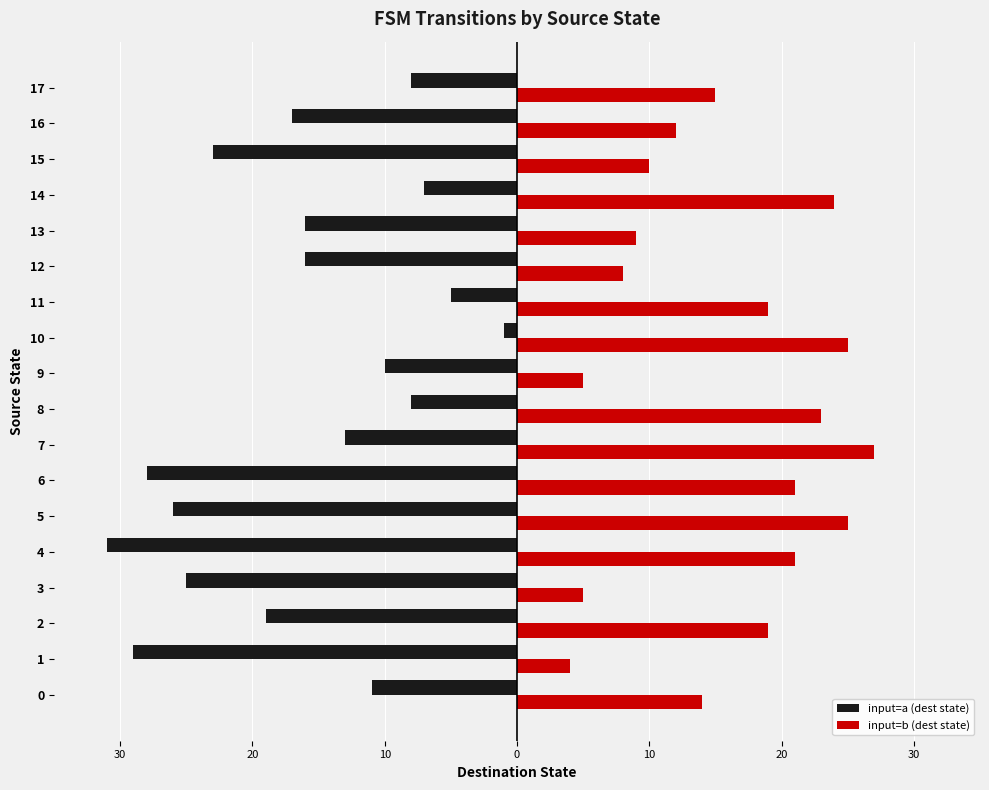

Which has a higher value, 12 or 10?

12